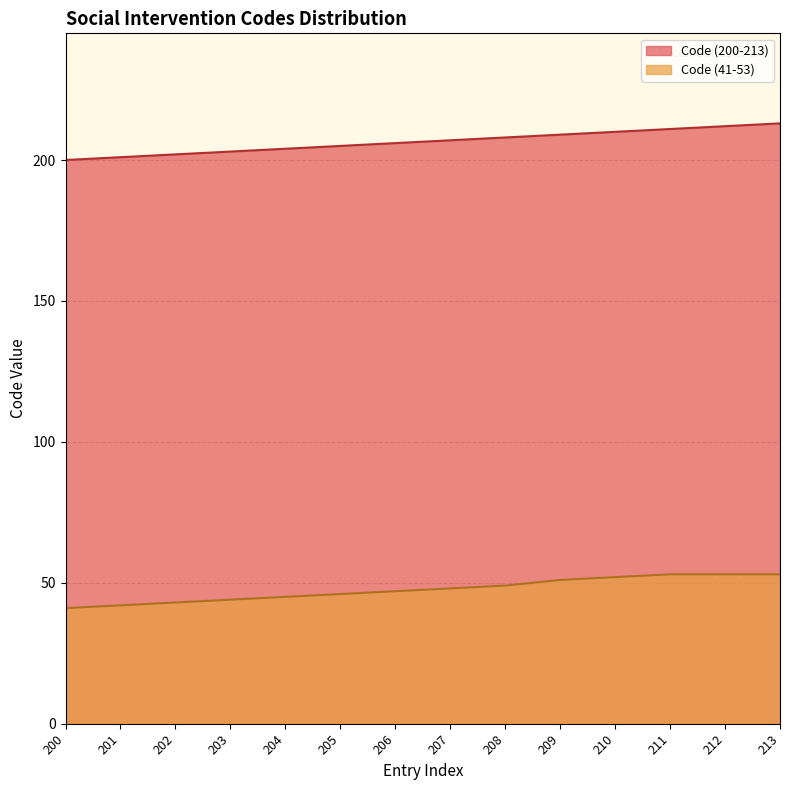

What is the approximate value of Code (41-53) at 207?

48